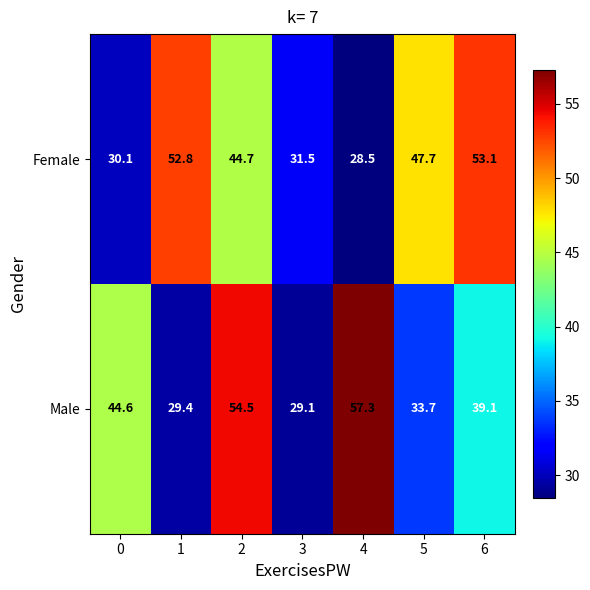

What is the greatest value displayed?

57.3